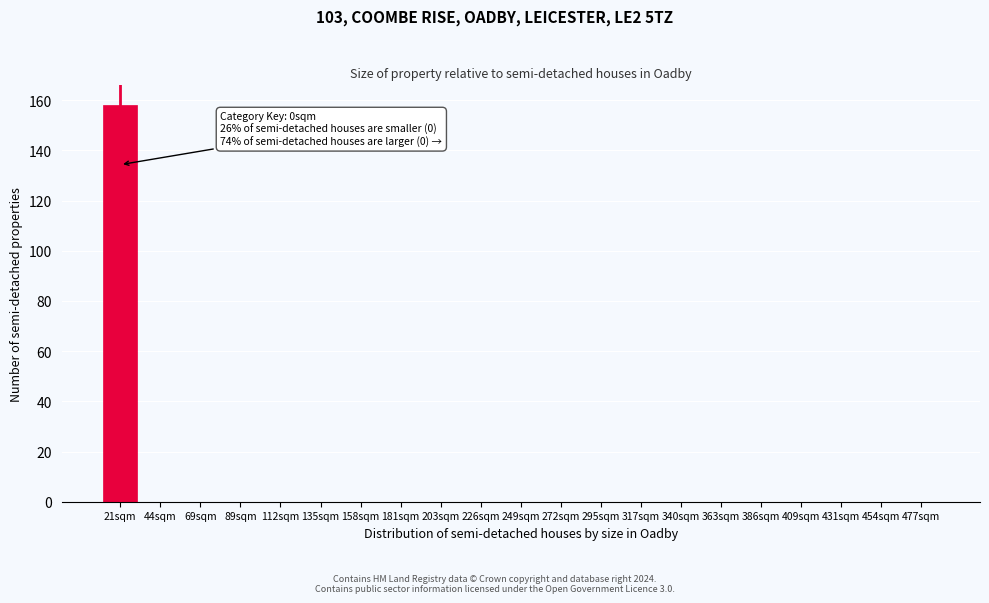

Reading left to right, extract all data points from this chart.

21sqm=158	44sqm=0	69sqm=0	89sqm=0	112sqm=0	135sqm=0	158sqm=0	181sqm=0	203sqm=0	226sqm=0	249sqm=0	272sqm=0	295sqm=0	317sqm=0	340sqm=0	363sqm=0	386sqm=0	409sqm=0	431sqm=0	454sqm=0	477sqm=0